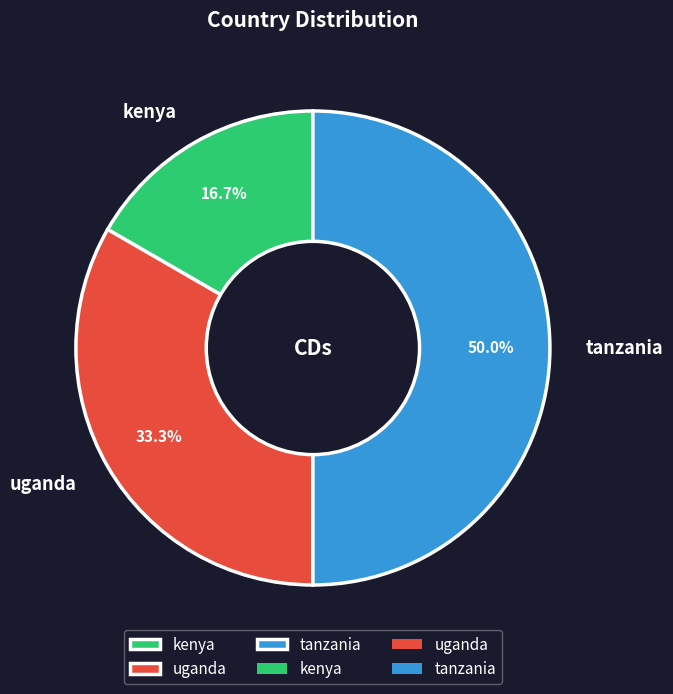

Combined, what portion of the pie is uganda and tanzania?

83.3%